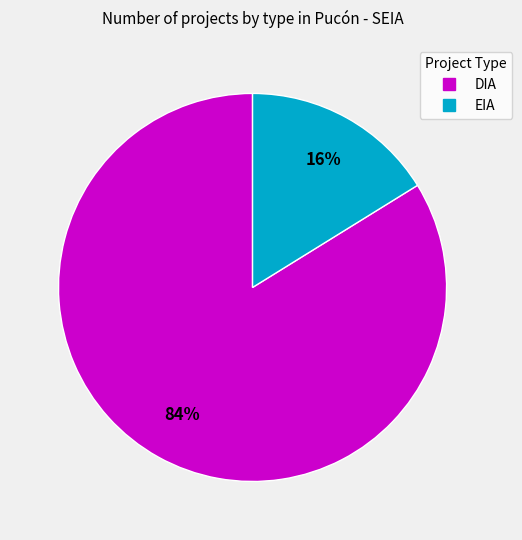

Rank the categories by value from lowest to highest.

EIA, DIA